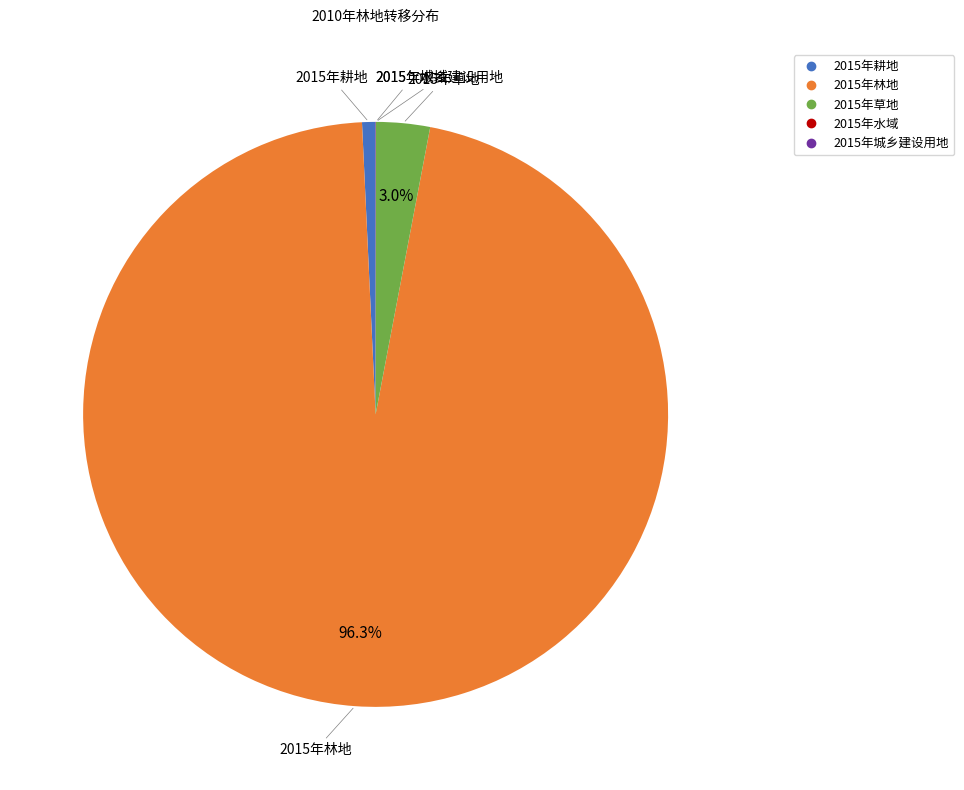

What percentage is the 2015年草地 slice, to the nearest percent?

3%